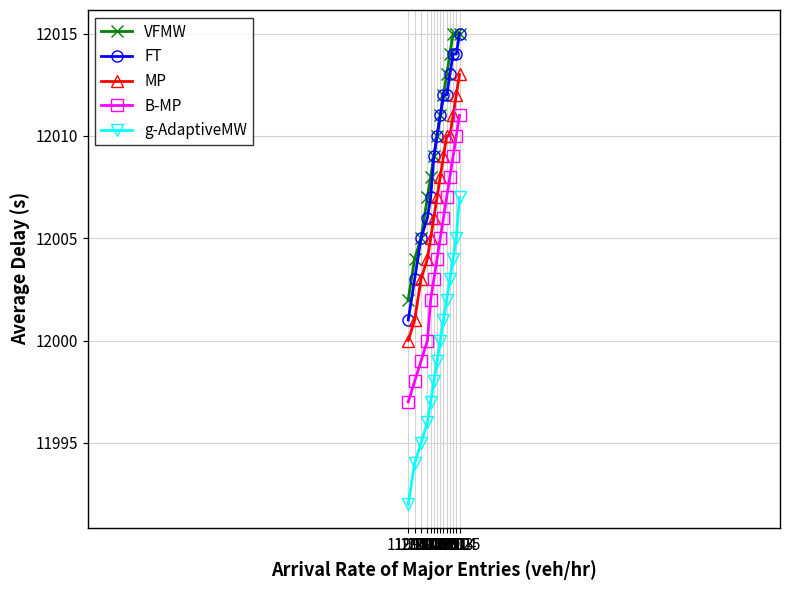

Is the value of VFMW at 12012 greater than the value of B-MP at 12008?

Yes